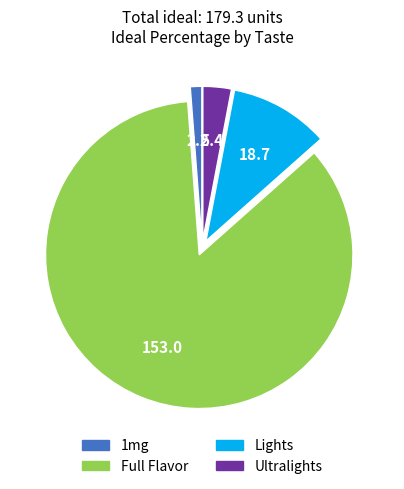

Is it true that Ultralights is 18% of the pie?

False